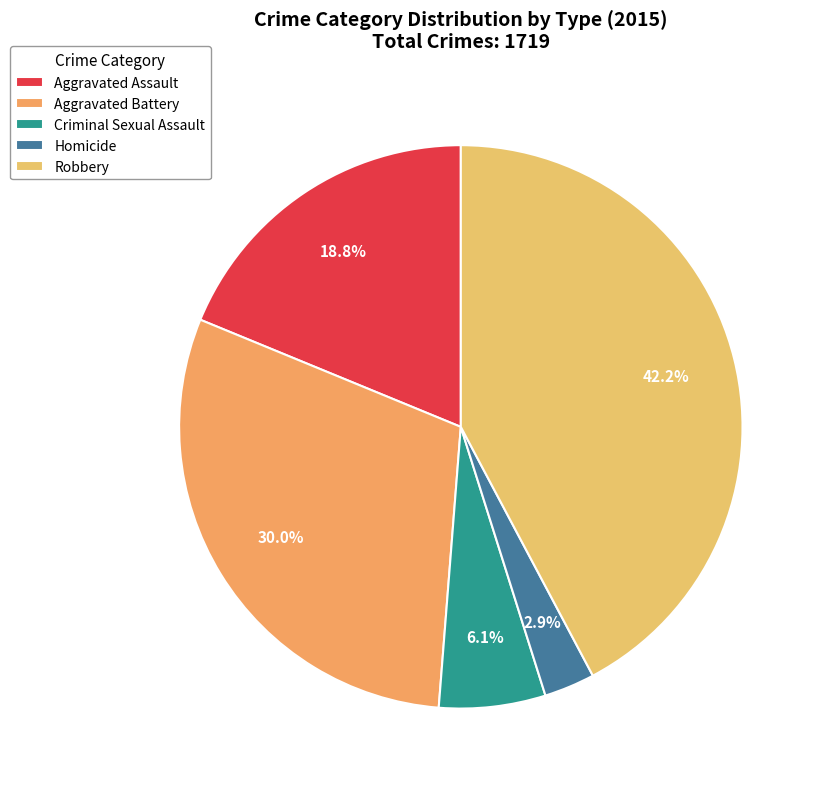

To the nearest percent, what percentage of the pie is Robbery?

42%